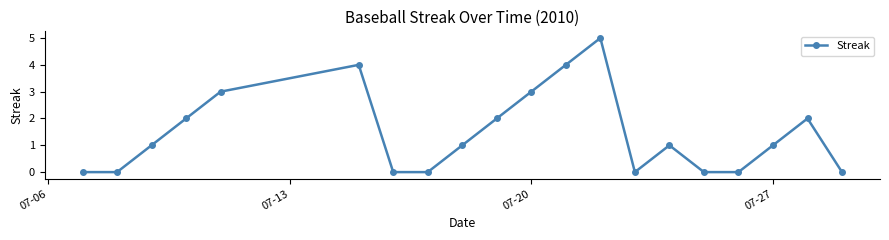

How many data points does each series have?

20